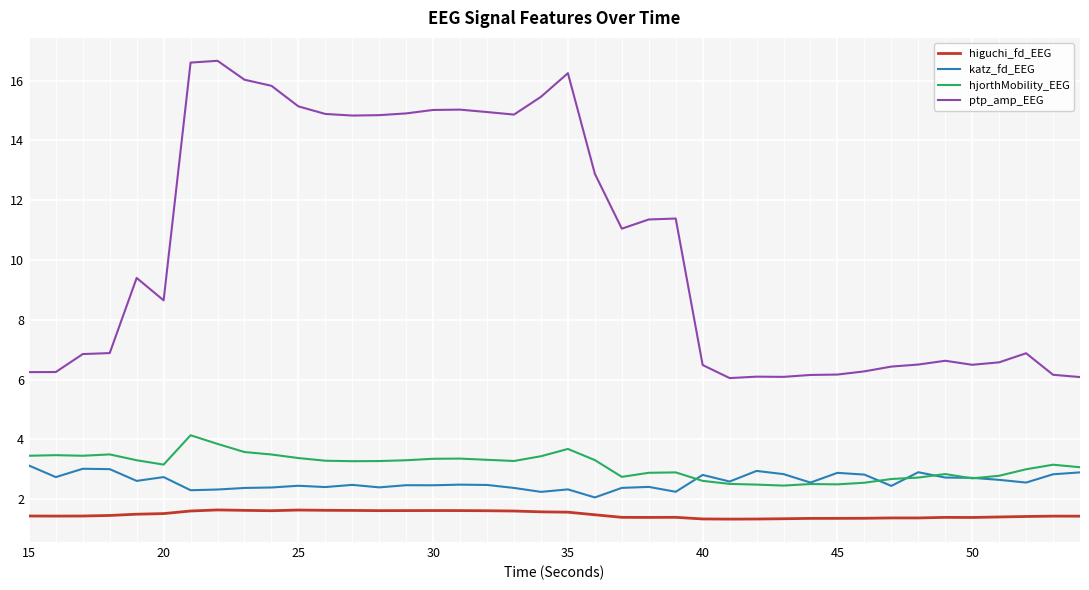

True or false: ptp_amp_EEG and hjorthMobility_EEG cross at least once.

False